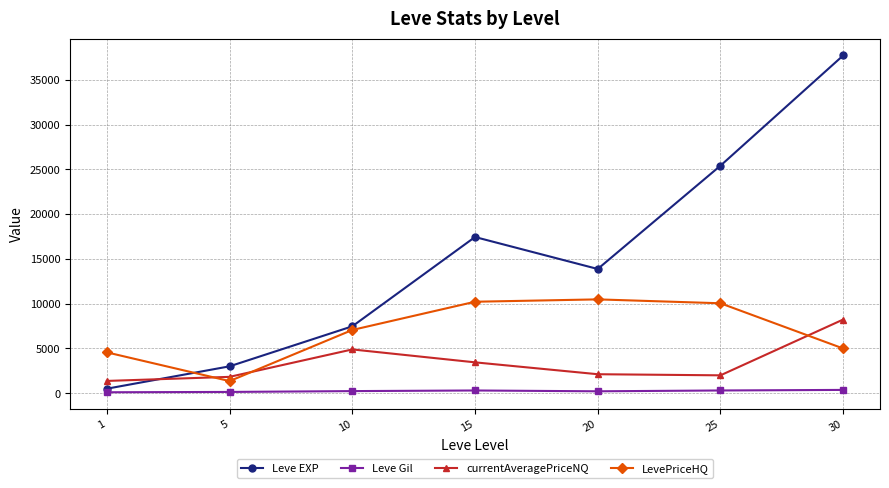

At 25, list the series in order from largest to smallest.

Leve EXP, LevePriceHQ, currentAveragePriceNQ, Leve Gil